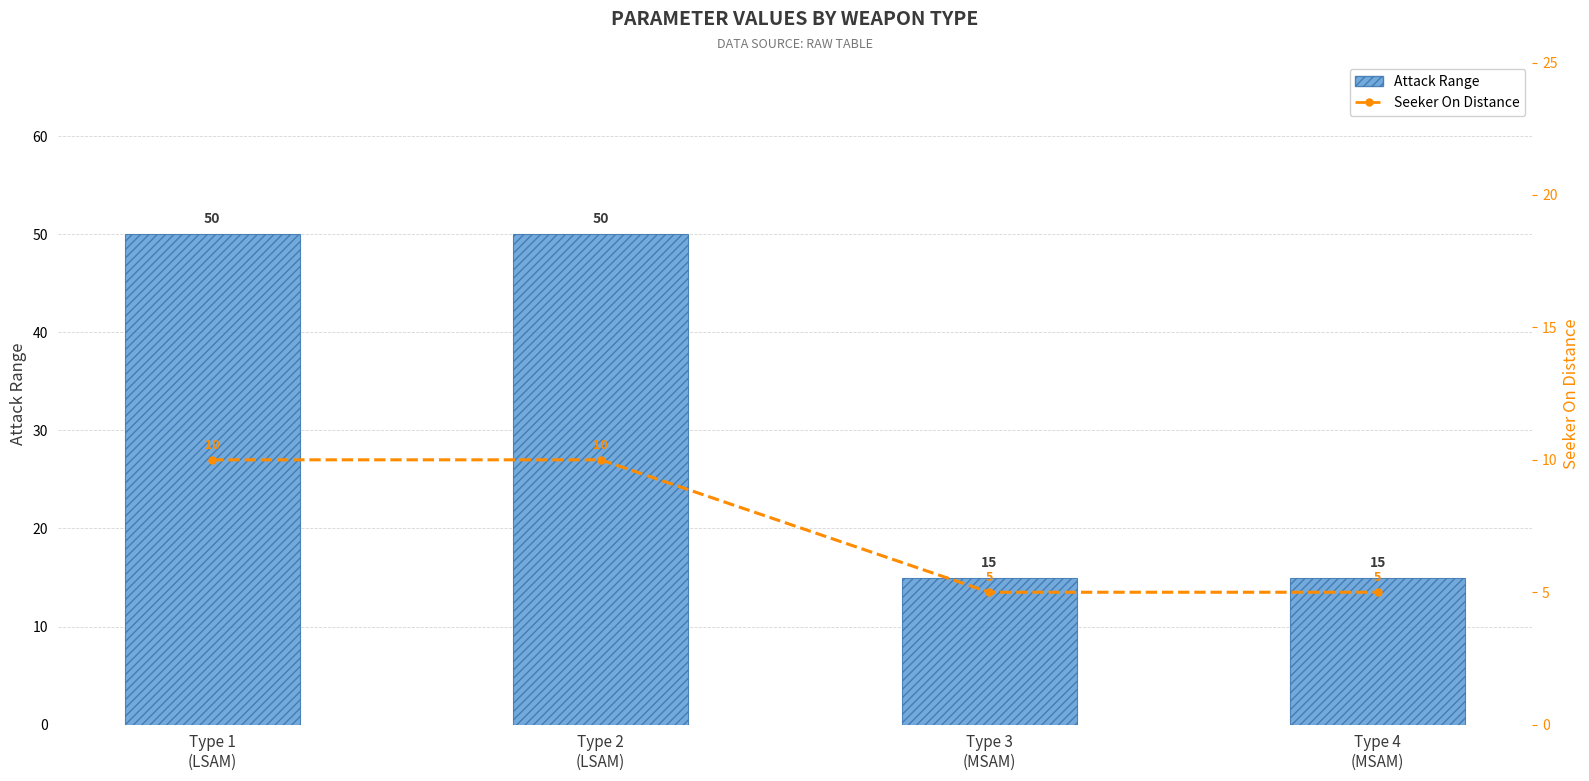

What is the value of the Attack Range bar at the 3rd from the left?

15